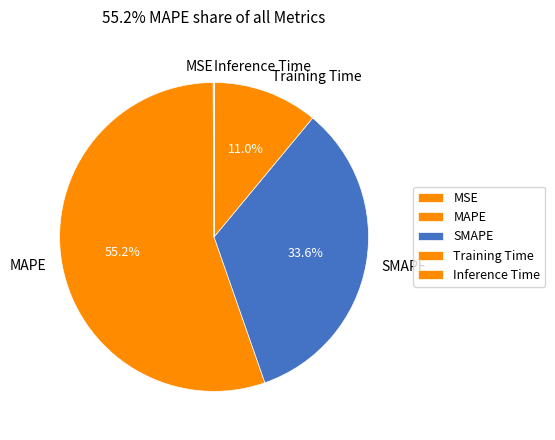

Combined, do SMAPE and Training Time account for over 50%?

No